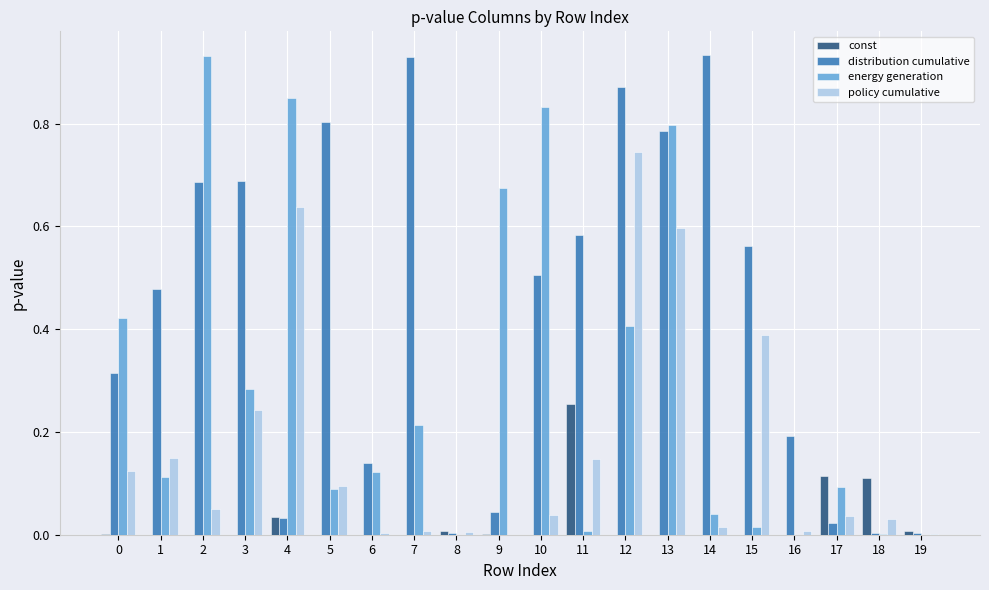

The value of distribution cumulative at 13 is 0.8. True or false?

True